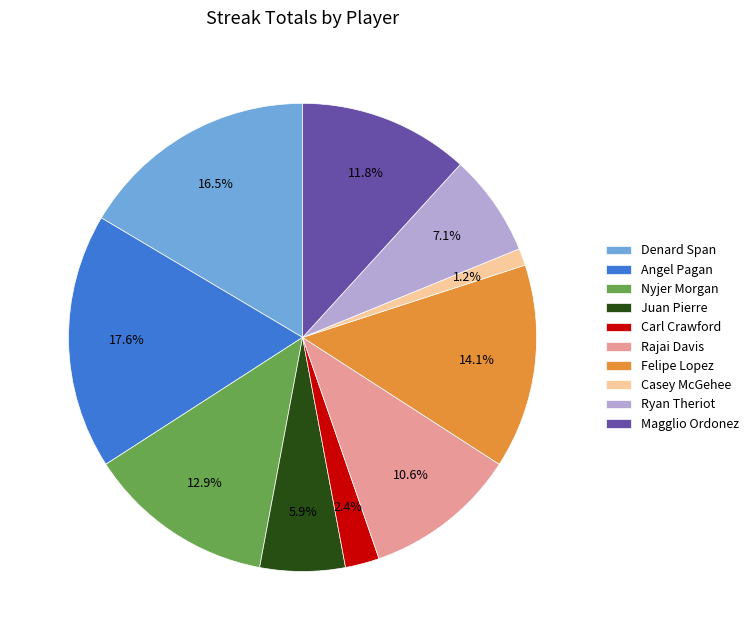

Rank the categories by value from lowest to highest.

Casey McGehee, Carl Crawford, Juan Pierre, Ryan Theriot, Rajai Davis, Magglio Ordonez, Nyjer Morgan, Felipe Lopez, Denard Span, Angel Pagan